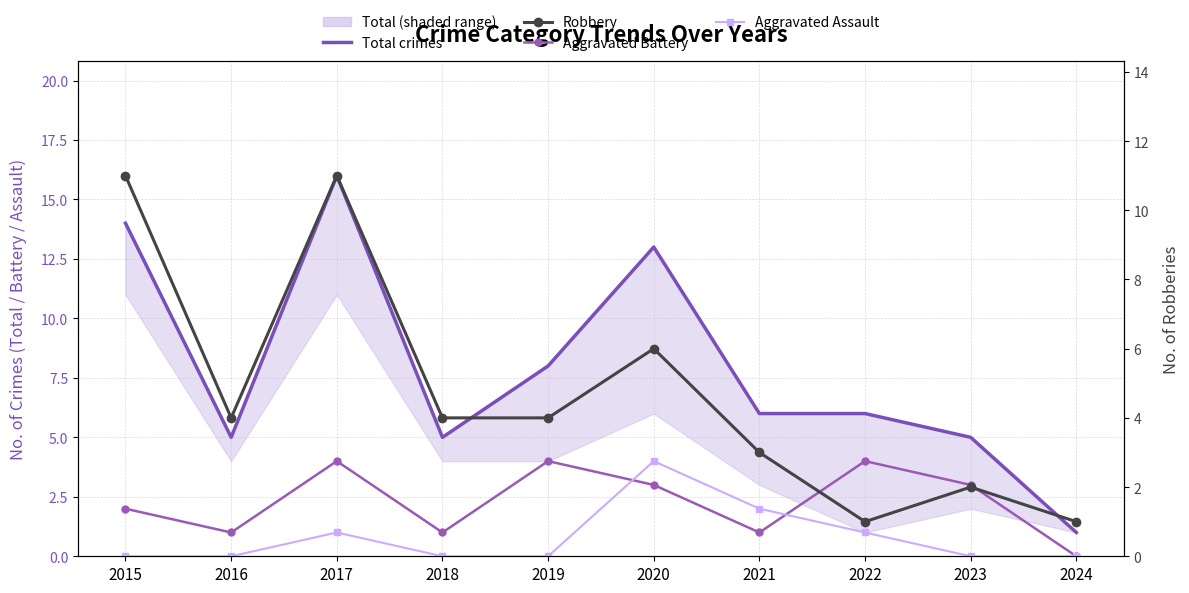

At which category does Total crimes reach its first local peak?

2017